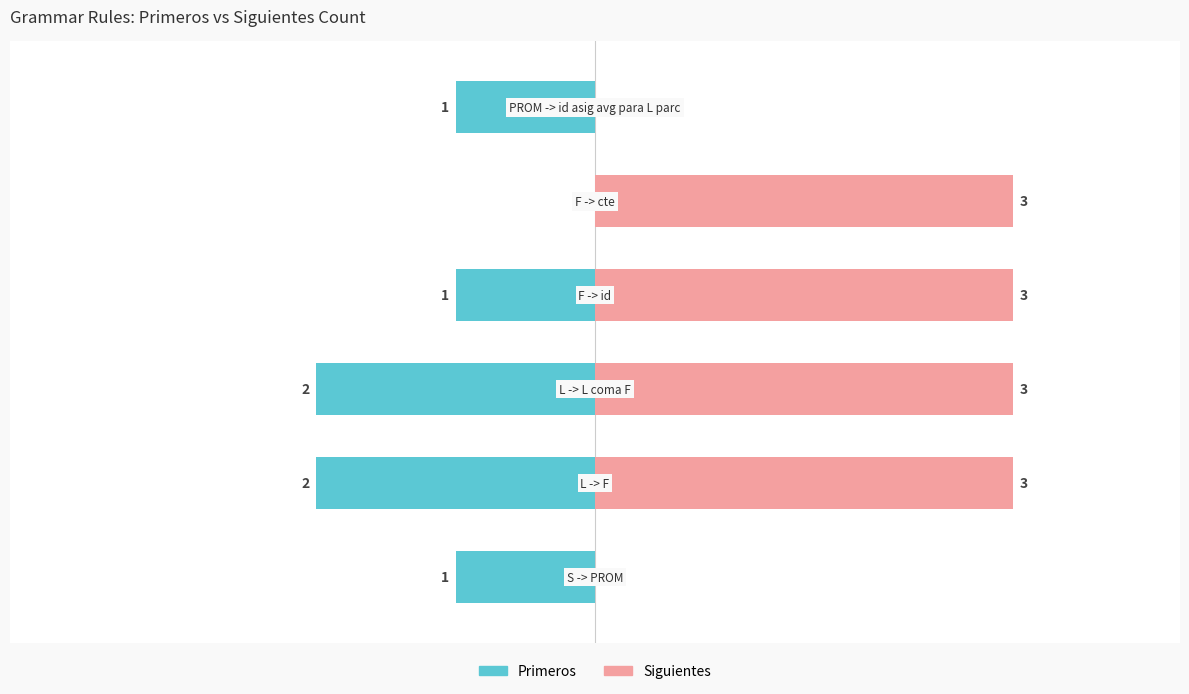

List the labels in order of Primeros value, smallest first.

1, 2, 0, 3, 5, 4